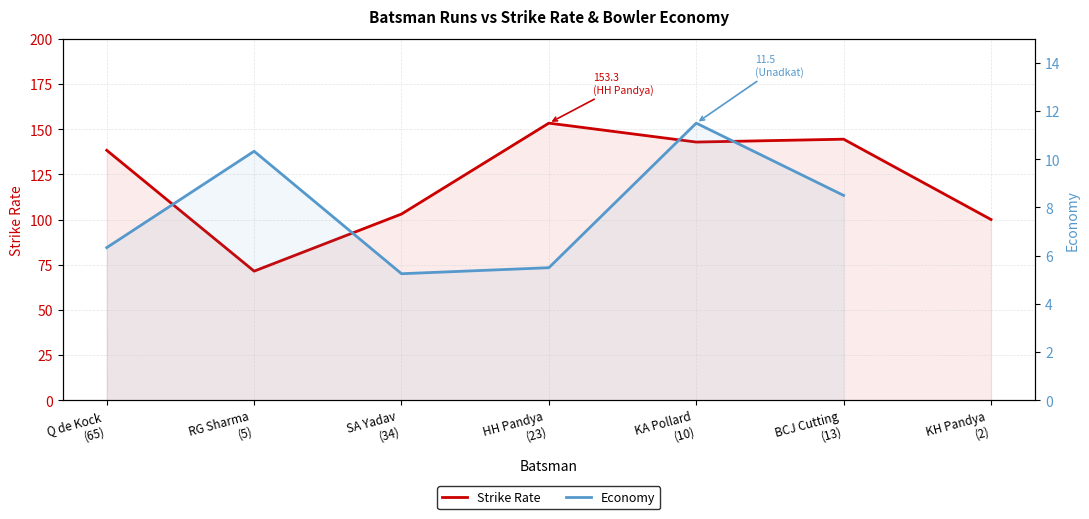

What are all the series names shown in the legend?

Strike Rate, Economy